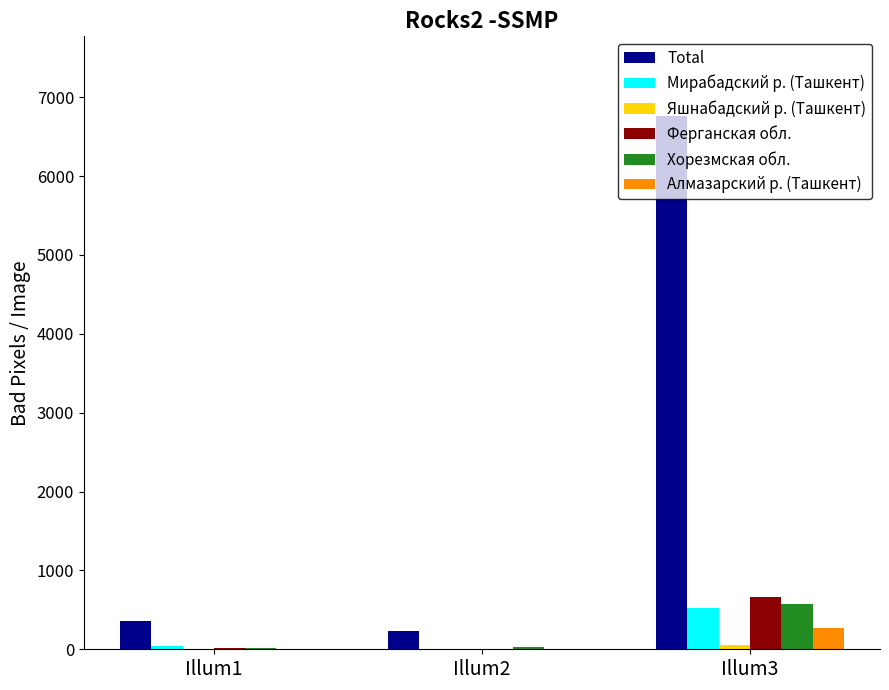

Which series changed the most between Illum2 and Illum3?

Total